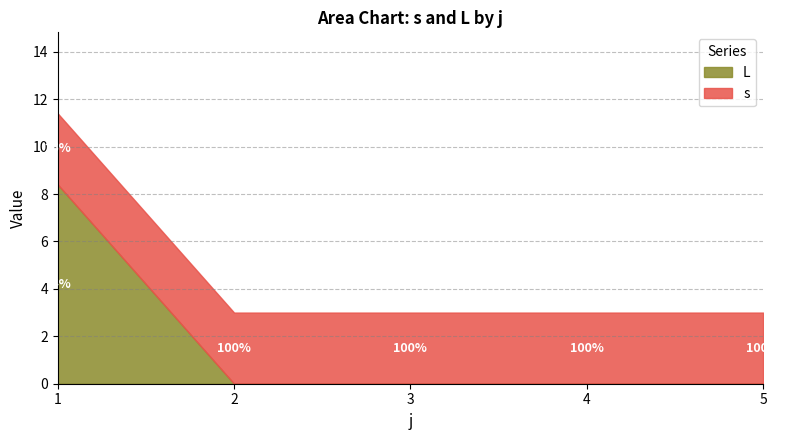

Which series has the widest spread of values?

L